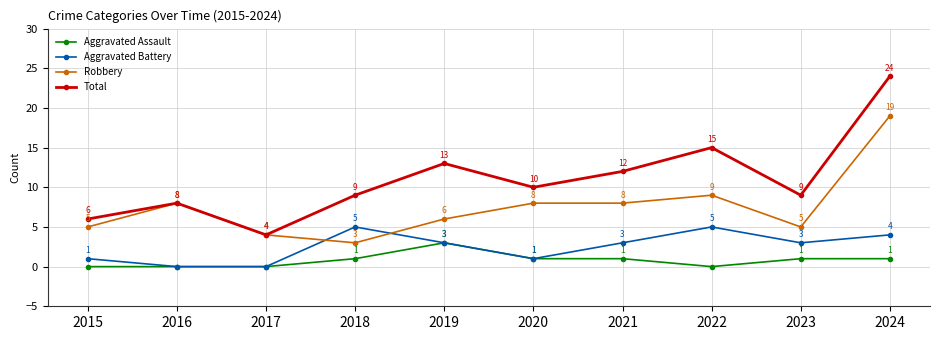

Which series has the largest total across all categories?

Total